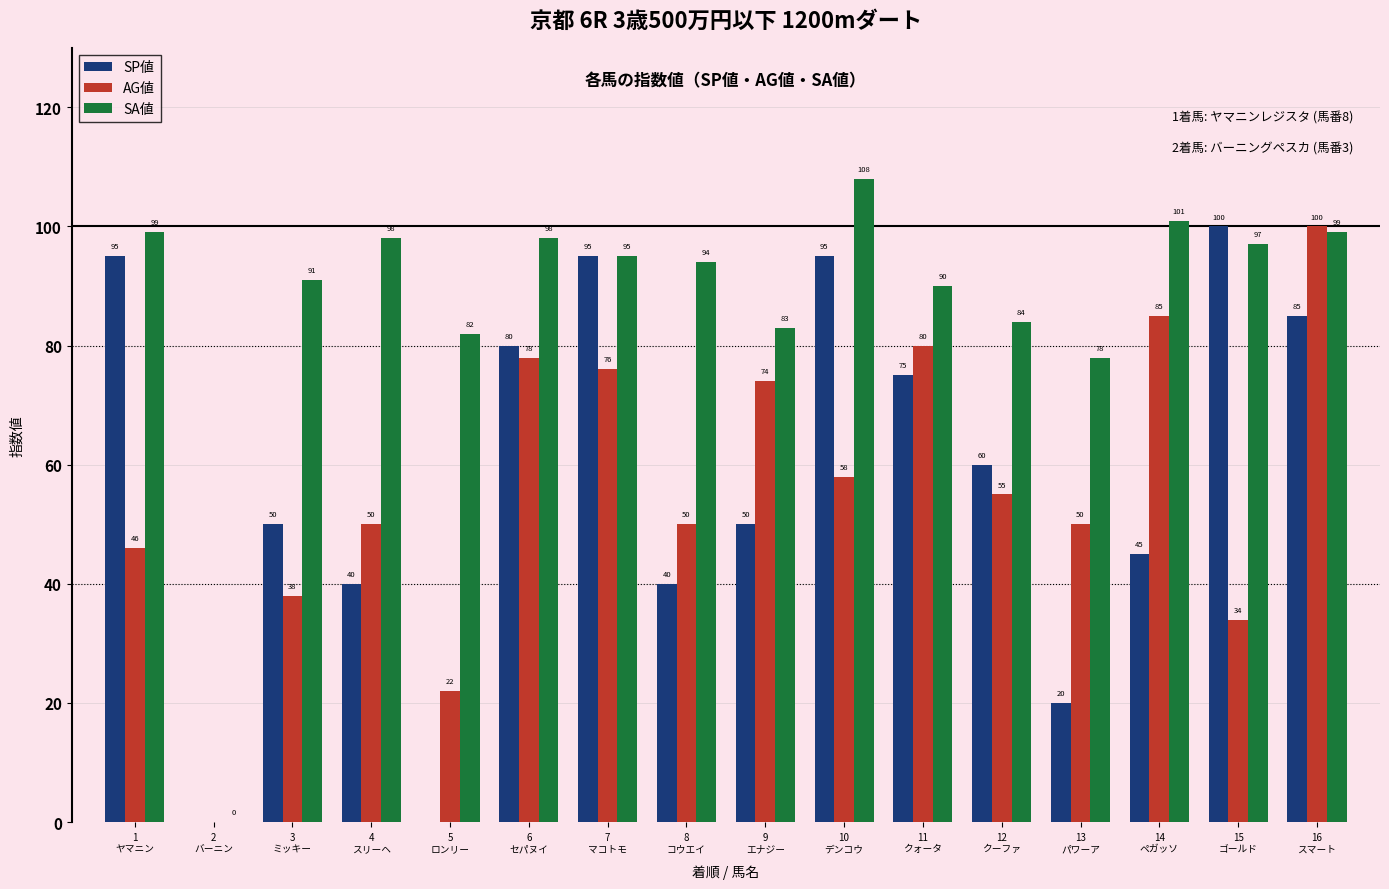

Reading right to left, what are all the values shown in this chart?

SP値: 85	100	45	20	60	75	95	50	40	95	80	0	40	50	0	95
AG値: 100	34	85	50	55	80	58	74	50	76	78	22	50	38	0	46
SA値: 99	97	101	78	84	90	108	83	94	95	98	82	98	91	0	99